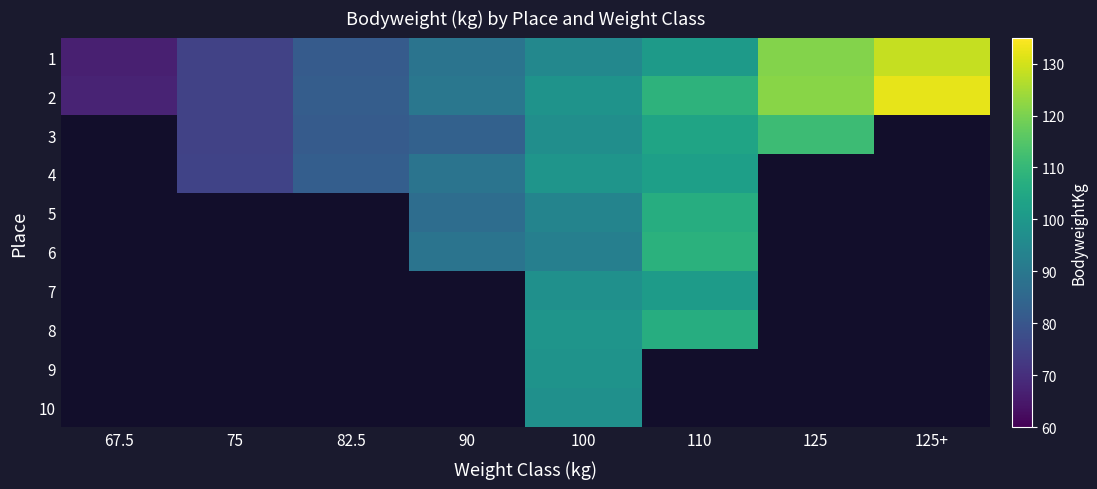

Is the value of 6 at 75 greater than the value of 1 at 82.5?

No